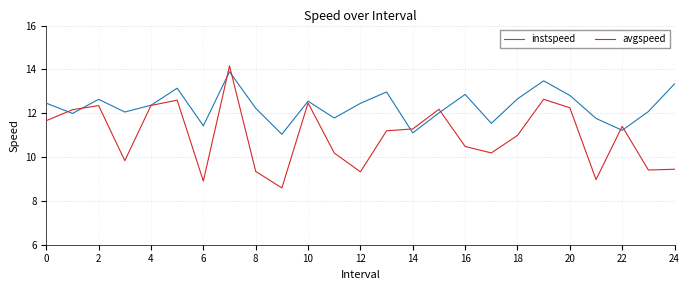

Which series has the widest spread of values?

avgspeed